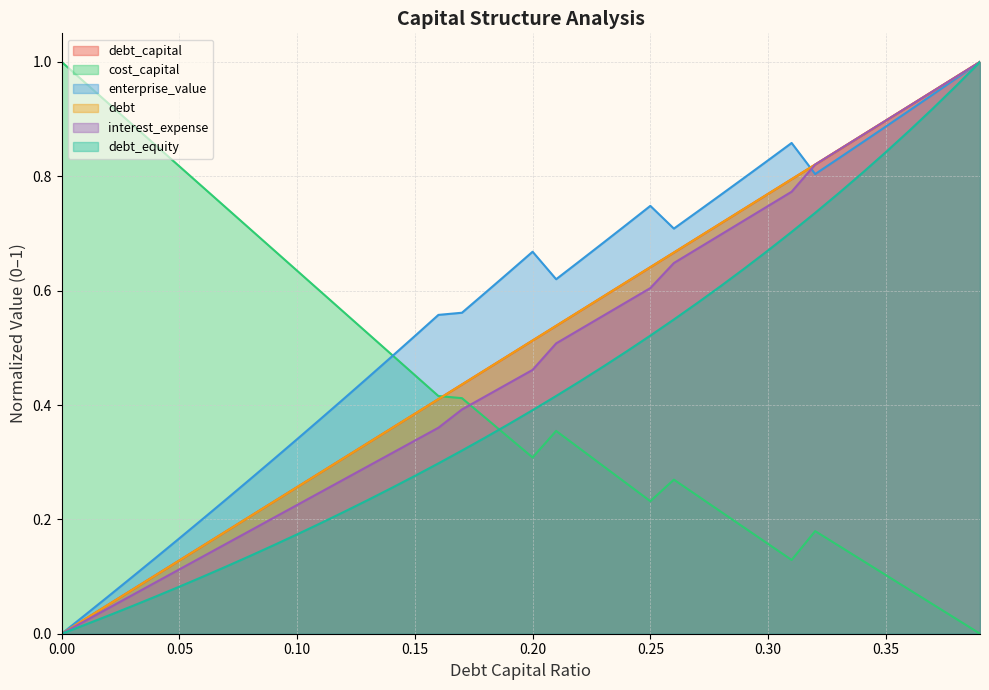

Reading left to right, list all the values displayed in this chart.

debt_capital: 0.0	0.0	0.1	0.1	0.1	0.1	0.2	0.2	0.2	0.2	0.3	0.3	0.3	0.3	0.4	0.4	0.4	0.4	0.5	0.5	0.5	0.5	0.6	0.6	0.6	0.6	0.7	0.7	0.7	0.7	0.8	0.8	0.8	0.8	0.9	0.9	0.9	0.9	1.0	1.0
cost_capital: 1.0	1.0	0.9	0.9	0.9	0.8	0.8	0.7	0.7	0.7	0.6	0.6	0.6	0.5	0.5	0.5	0.4	0.4	0.4	0.3	0.3	0.4	0.3	0.3	0.3	0.2	0.3	0.2	0.2	0.2	0.2	0.1	0.2	0.2	0.1	0.1	0.1	0.1	0.0	0.0
enterprise_value: 0.0	0.0	0.1	0.1	0.1	0.2	0.2	0.2	0.3	0.3	0.3	0.4	0.4	0.4	0.5	0.5	0.6	0.6	0.6	0.6	0.7	0.6	0.7	0.7	0.7	0.7	0.7	0.7	0.8	0.8	0.8	0.9	0.8	0.8	0.9	0.9	0.9	0.9	1.0	1.0
debt: 0.0	0.0	0.1	0.1	0.1	0.1	0.2	0.2	0.2	0.2	0.3	0.3	0.3	0.3	0.4	0.4	0.4	0.4	0.5	0.5	0.5	0.5	0.6	0.6	0.6	0.6	0.7	0.7	0.7	0.7	0.8	0.8	0.8	0.8	0.9	0.9	0.9	0.9	1.0	1.0
interest_expense: 0.0	0.0	0.0	0.1	0.1	0.1	0.1	0.2	0.2	0.2	0.2	0.2	0.3	0.3	0.3	0.3	0.4	0.4	0.4	0.4	0.5	0.5	0.5	0.6	0.6	0.6	0.6	0.7	0.7	0.7	0.7	0.8	0.8	0.8	0.9	0.9	0.9	0.9	1.0	1.0
debt_equity: 0.0	0.0	0.0	0.0	0.1	0.1	0.1	0.1	0.1	0.2	0.2	0.2	0.2	0.2	0.3	0.3	0.3	0.3	0.3	0.4	0.4	0.4	0.4	0.5	0.5	0.5	0.5	0.6	0.6	0.6	0.7	0.7	0.7	0.8	0.8	0.8	0.9	0.9	1.0	1.0